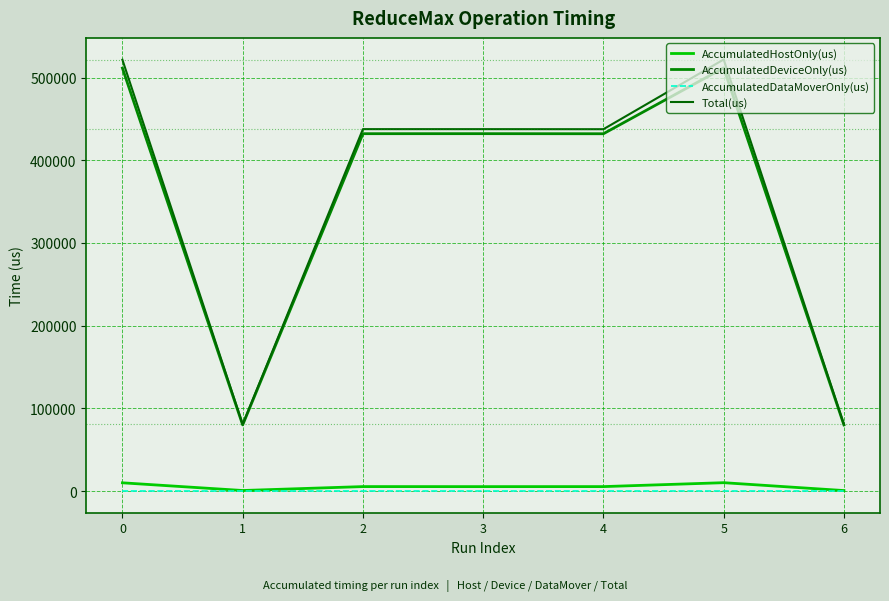

List the series in order of their peak value, lowest first.

AccumulatedDataMoverOnly(us), AccumulatedHostOnly(us), AccumulatedDeviceOnly(us), Total(us)